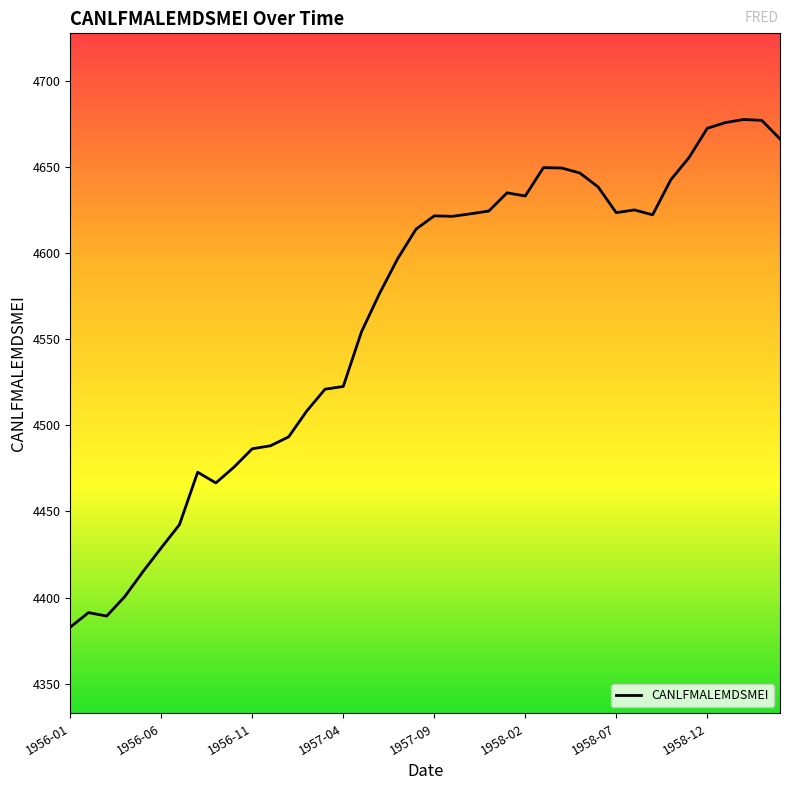

What is the difference between the maximum and minimum values?

294.7